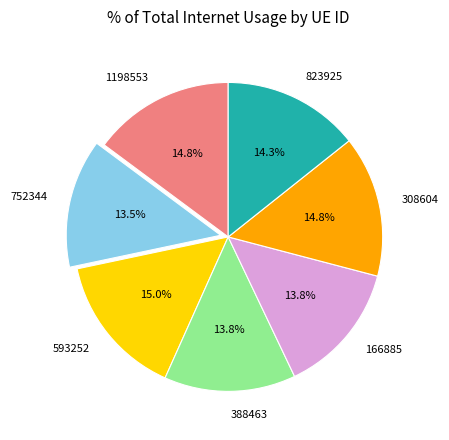

To the nearest percent, what is the difference between the 593252 and 752344 slice percentages?

2%